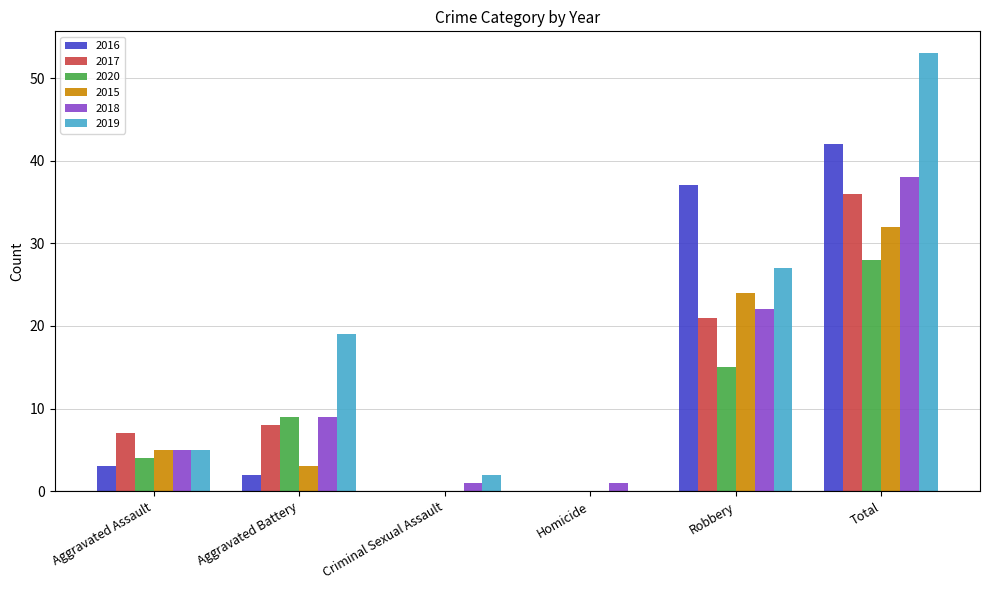

Reading left to right, list all the values displayed in this chart.

2016: 3	2	0	0	37	42
2017: 7	8	0	0	21	36
2020: 4	9	0	0	15	28
2015: 5	3	0	0	24	32
2018: 5	9	1	1	22	38
2019: 5	19	2	0	27	53